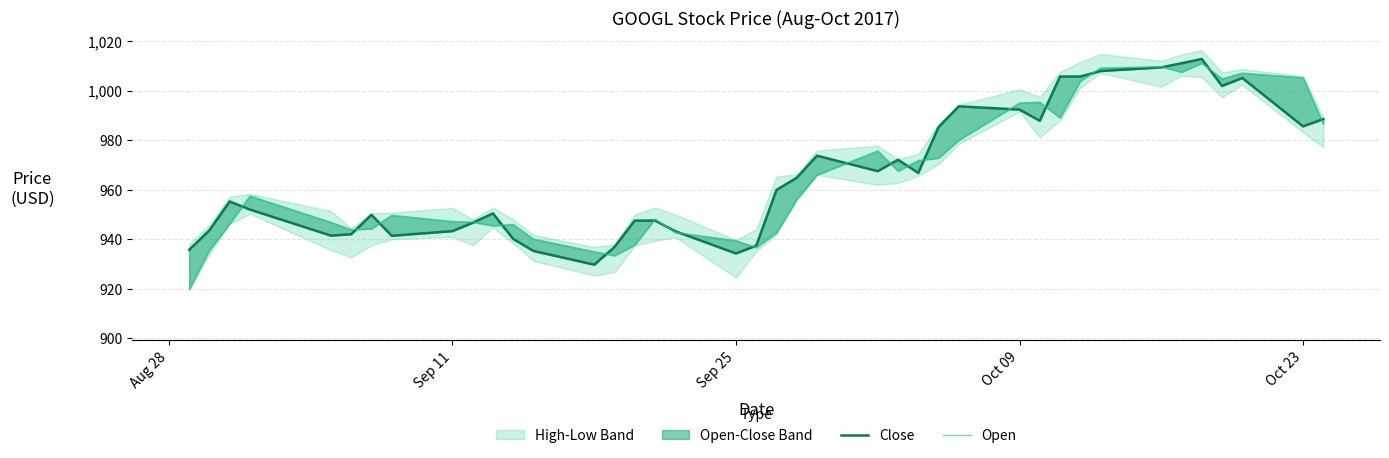

True or false: Close and Open intersect in this chart.

True